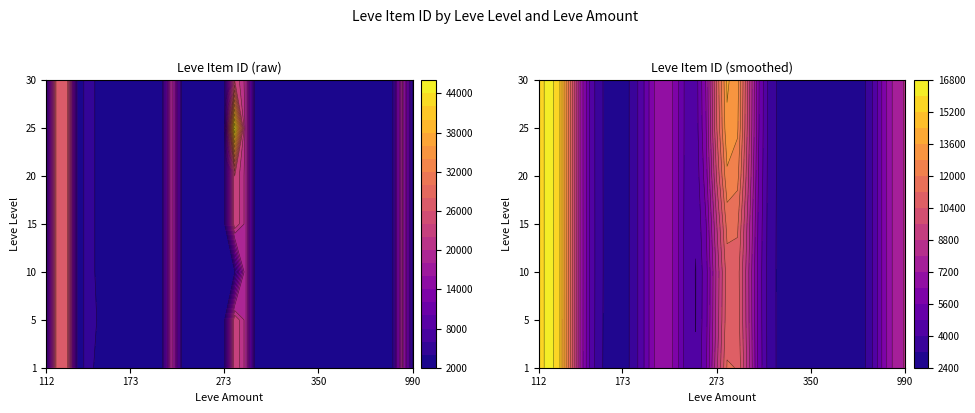

Is the value of 15 at 116 greater than the value of 25 at 116?

No